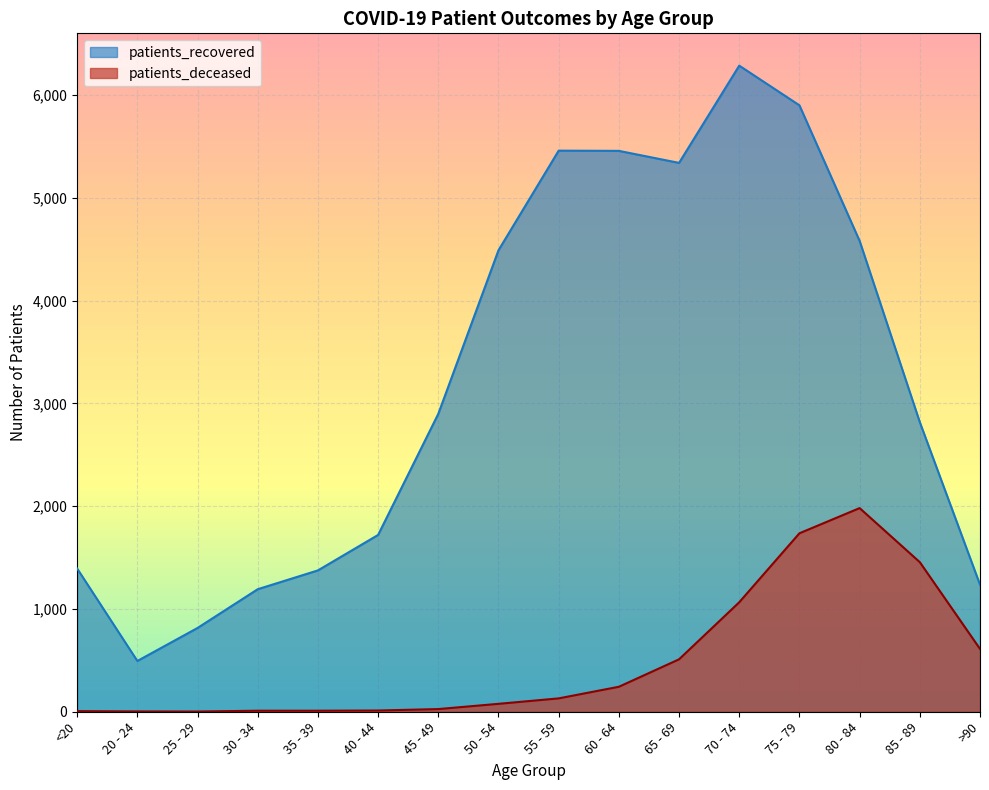

What is the maximum value for patients_recovered?

6285